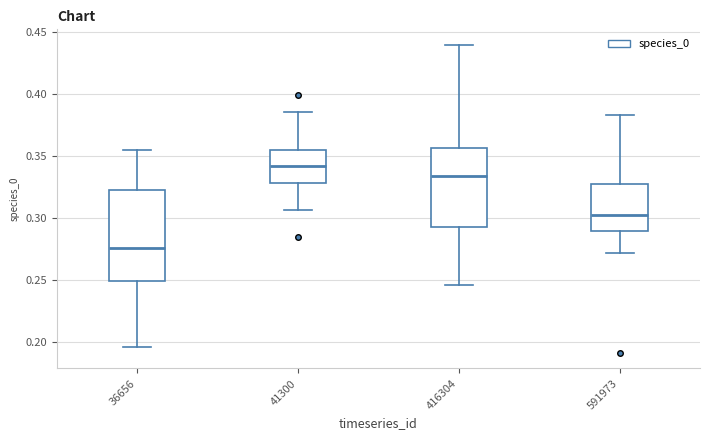

Where is the upper edge of the box at x = 41300 on the y-axis? The values are not printed on the chart, so give them approximately, as read against the axis.

0.355